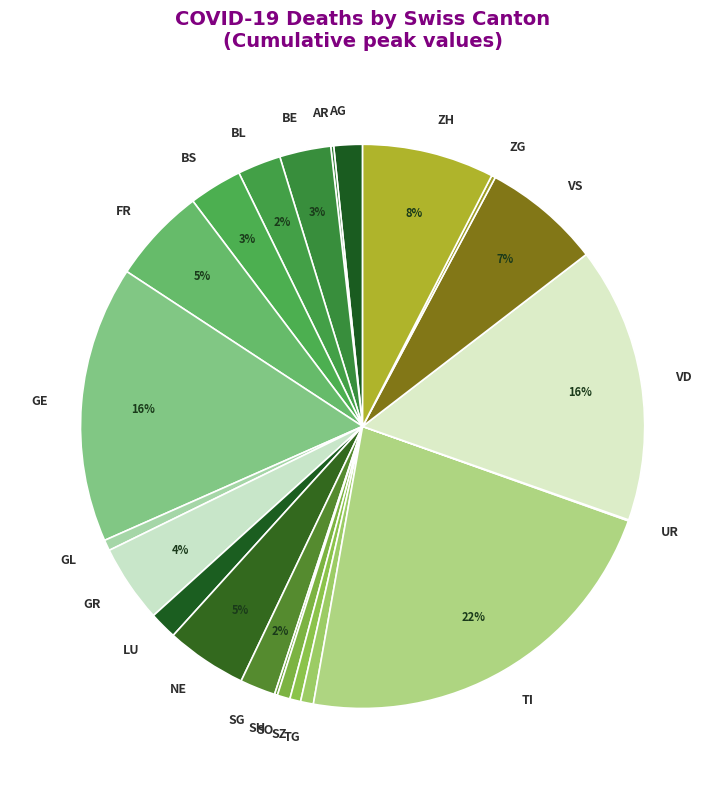

Is TG the majority of the pie?

No